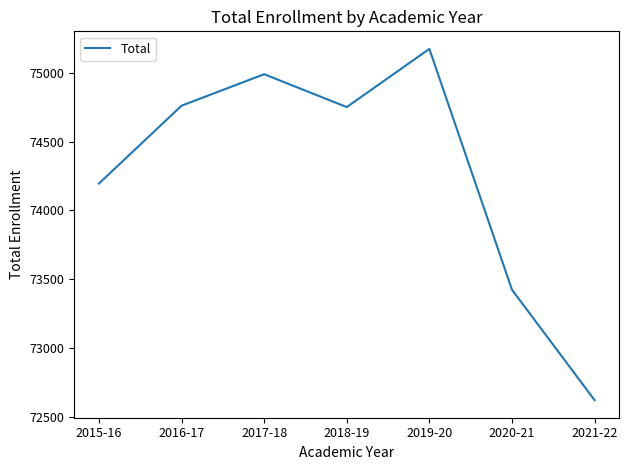

True or false: the data shows 74196 at 2015-16.

True